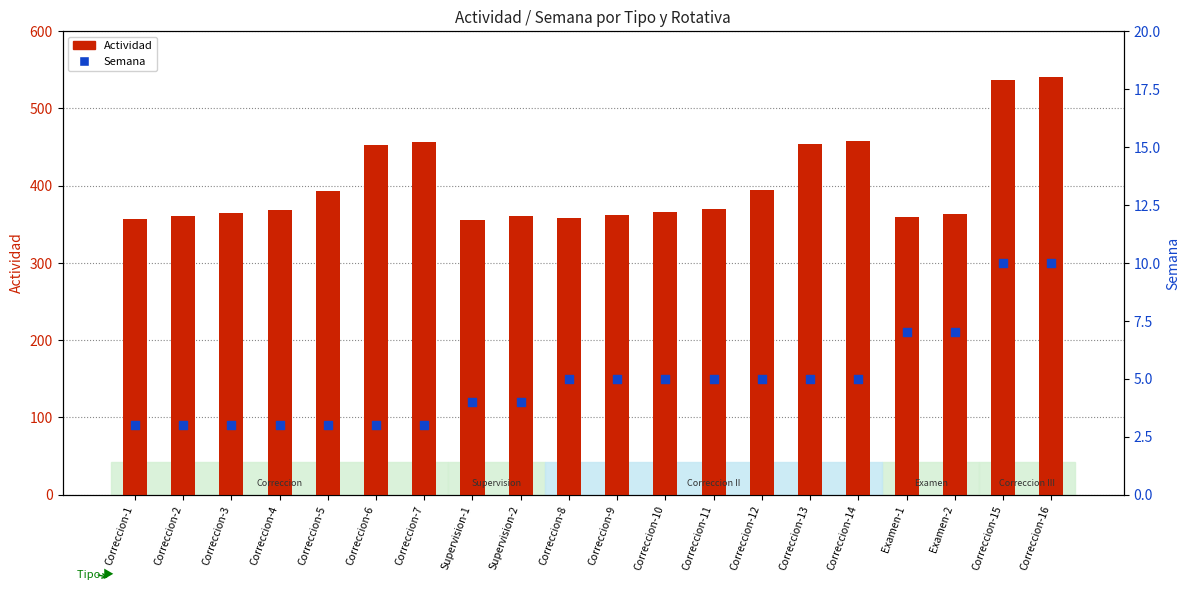

Is the value of Semana at Correccion-11 greater than the value of Actividad at Examen-2?

No